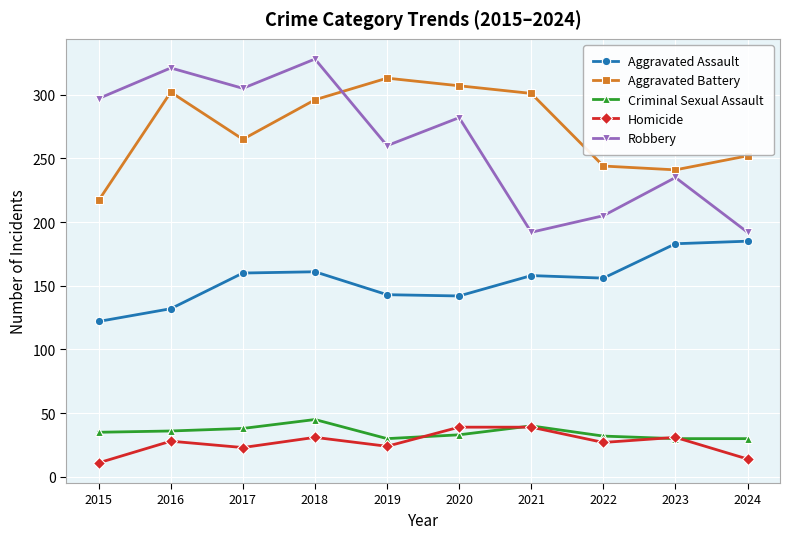

Is it true that Aggravated Assault equals 224 at 2021?

False